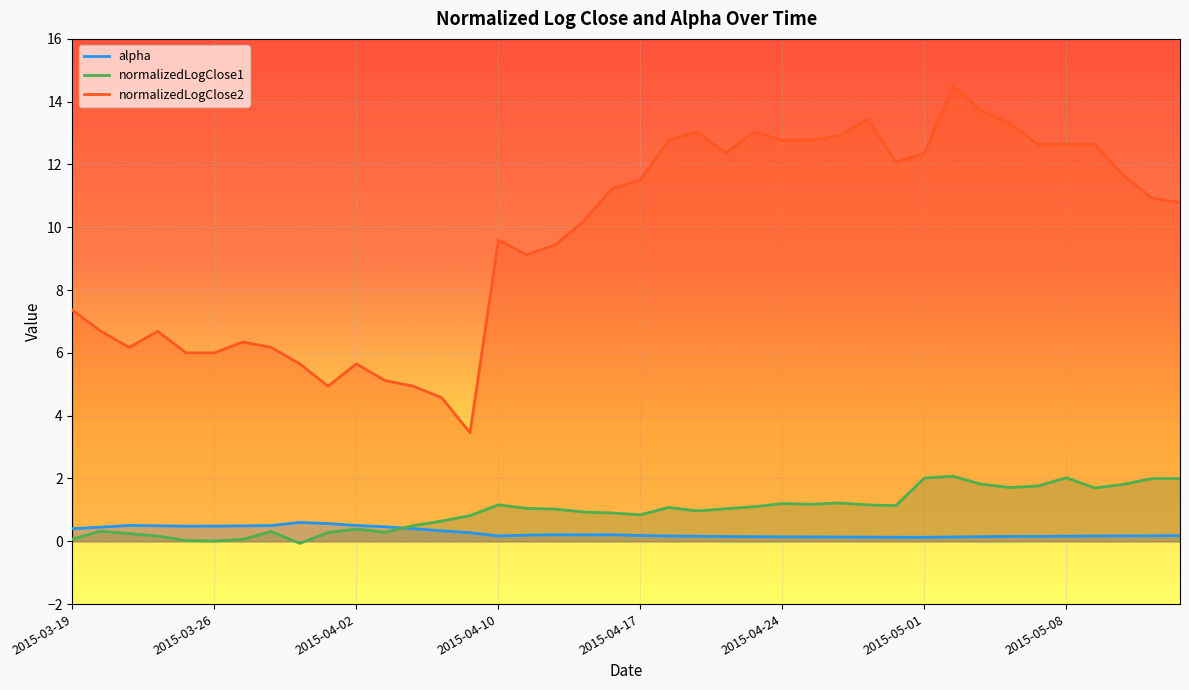

What is the minimum value for normalizedLogClose1?

-0.1